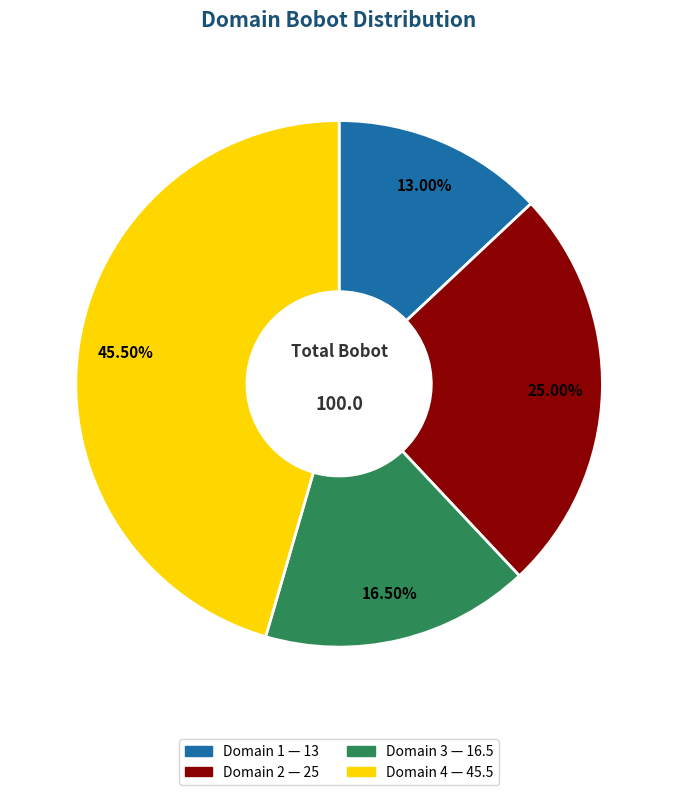

Does Domain 1 represent more than half of the total?

No